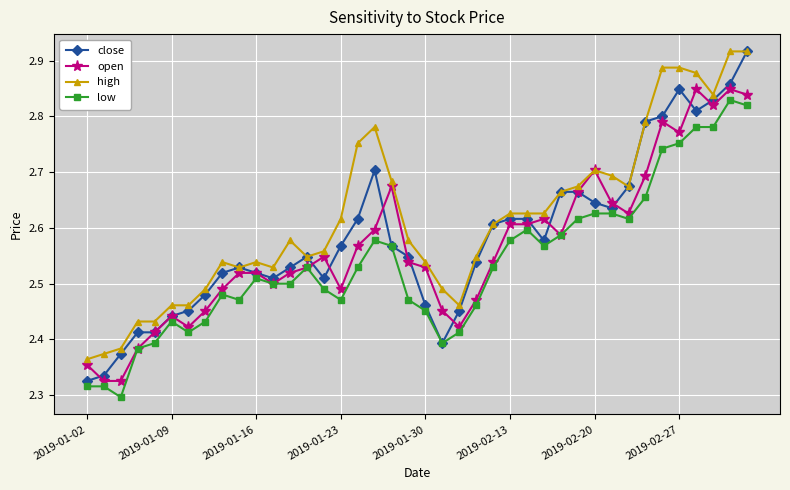

True or false: open has more than 1 interior local peaks.

True